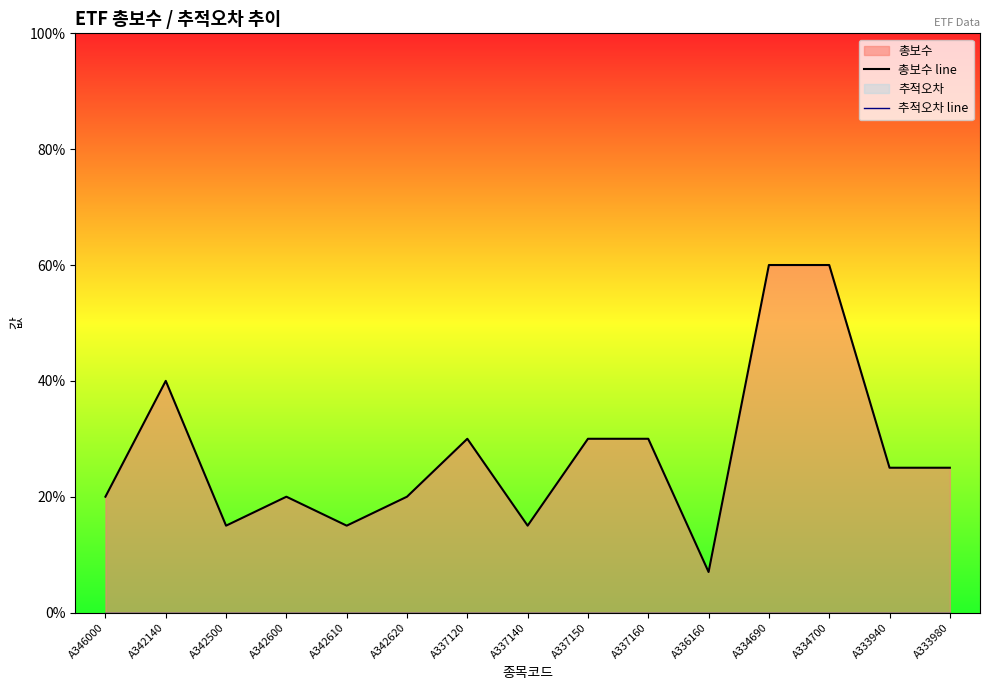

What is the sum of the 총보수 line values at A337150 and A342610?

0.4